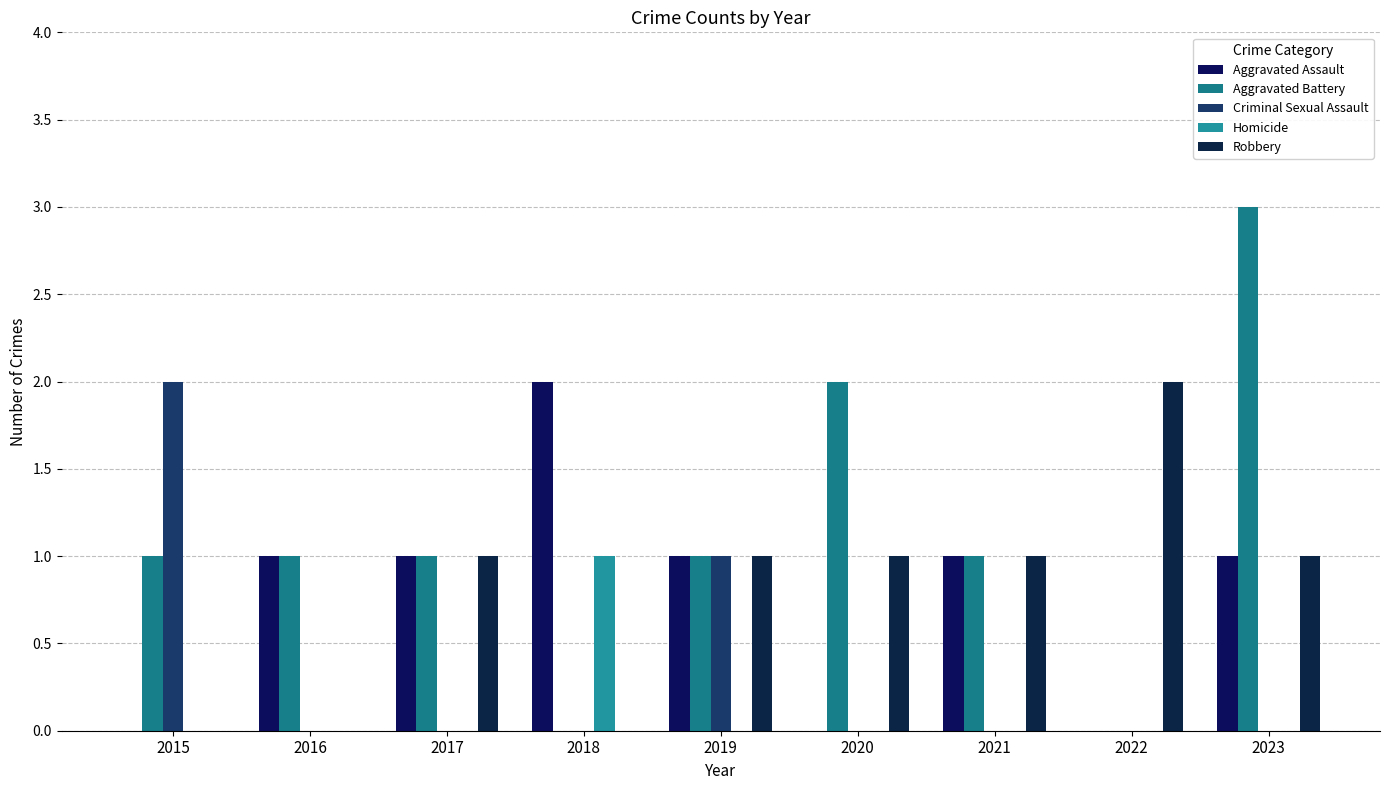

The value of Aggravated Battery at 2022 is 0. True or false?

True